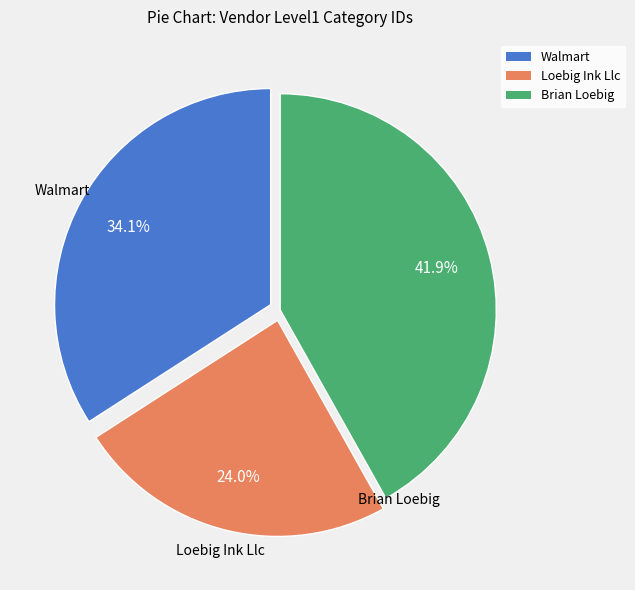

What is the total percentage of Walmart and Brian Loebig?

76.0%